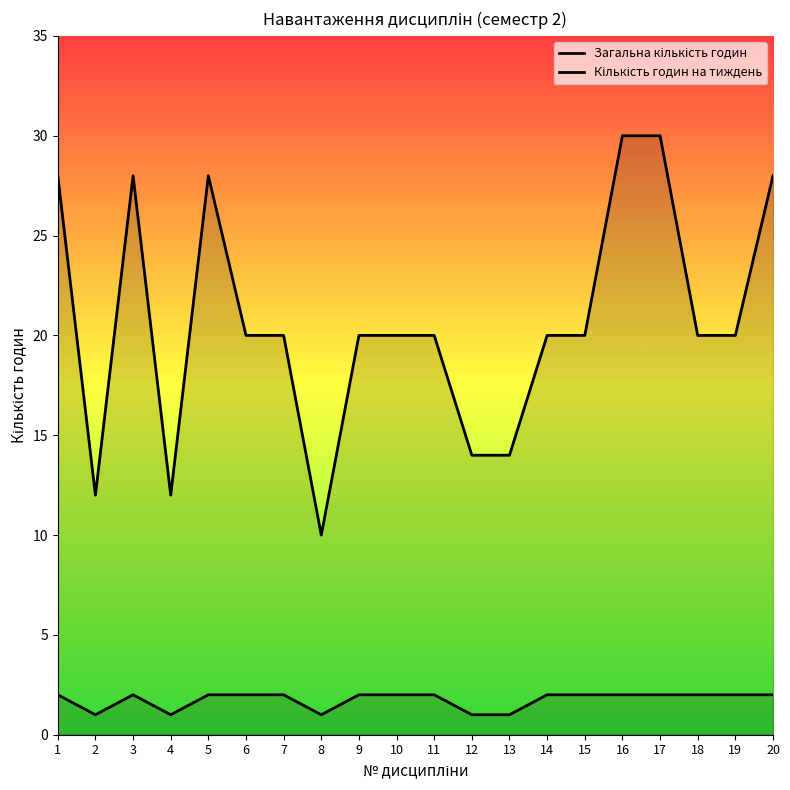

What is the sum of the Кількість годин на тиждень values at 10 and 20?

4